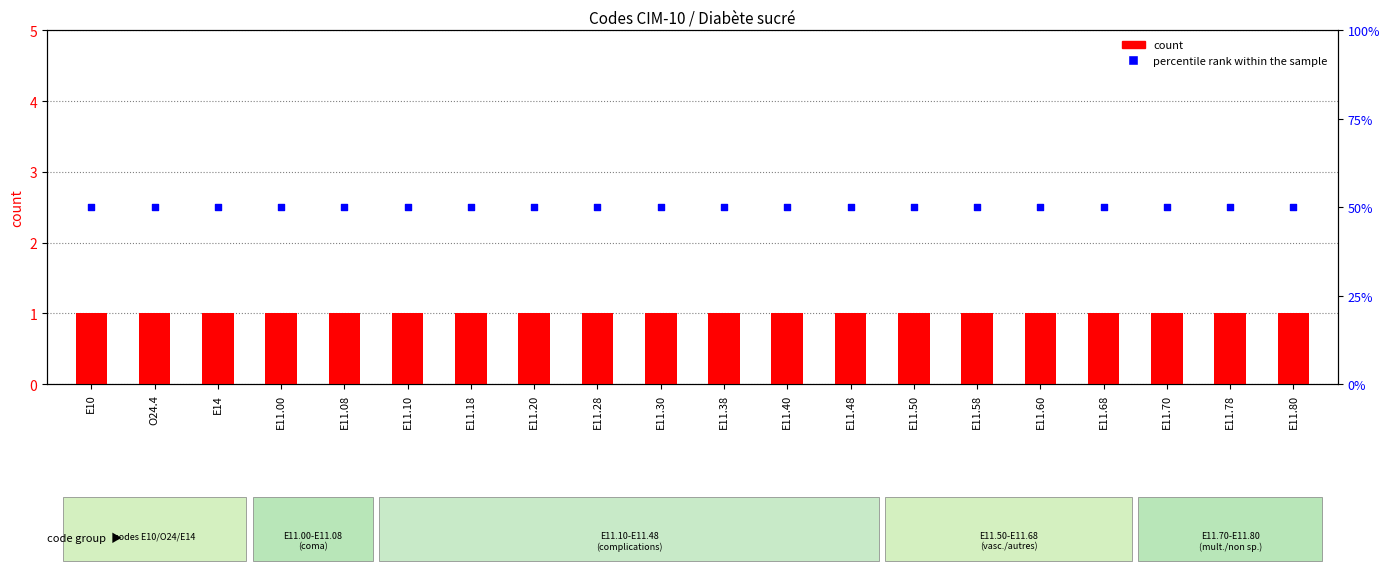

Which series has the widest spread of Y values?

count